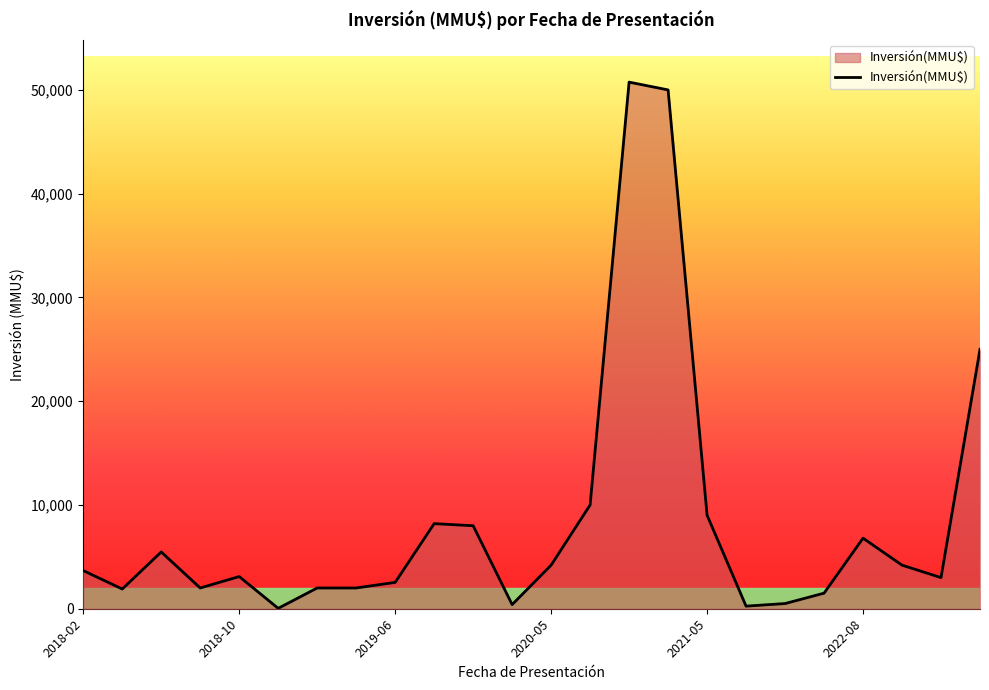

What is the maximum value shown in the chart?

50750